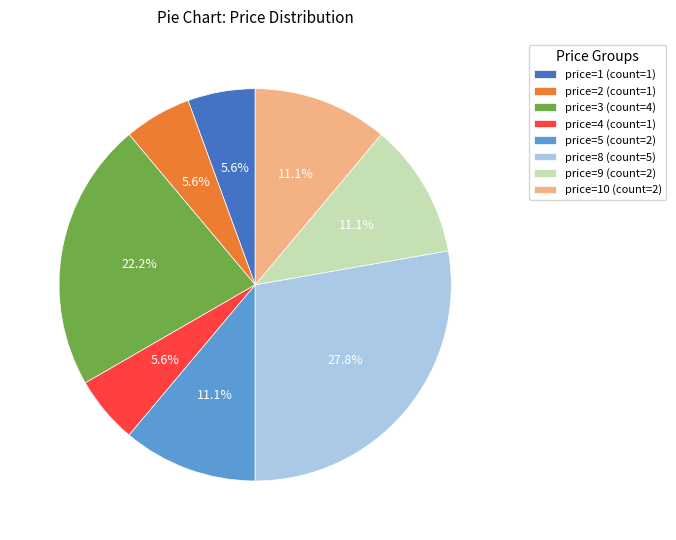

What is the largest slice in the pie chart?

price=8 (count=5)